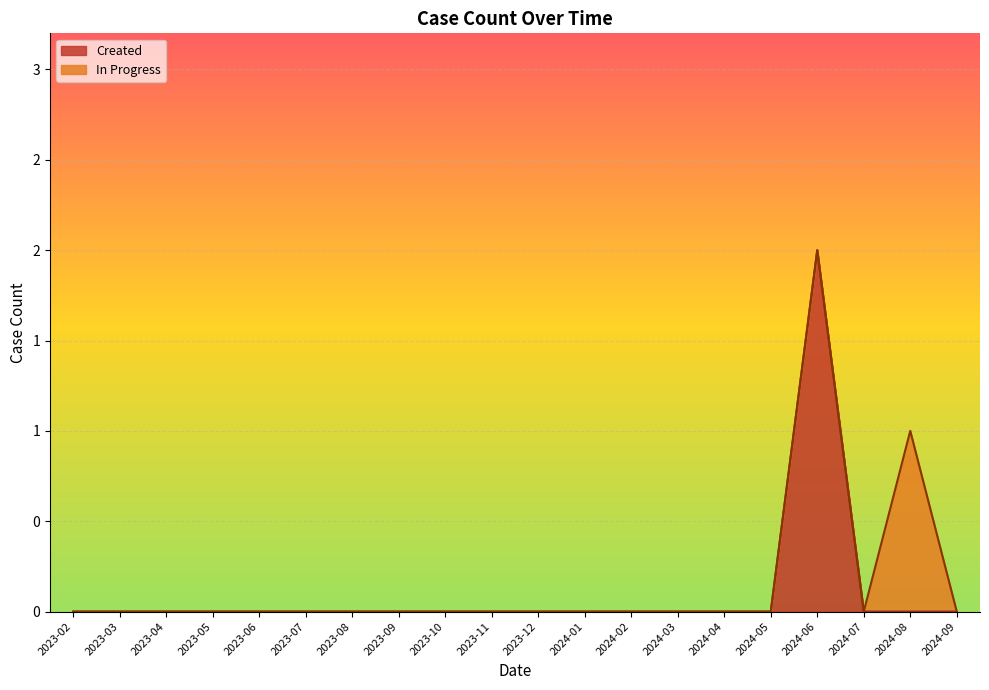

What are all the series names shown in the legend?

Created, In Progress